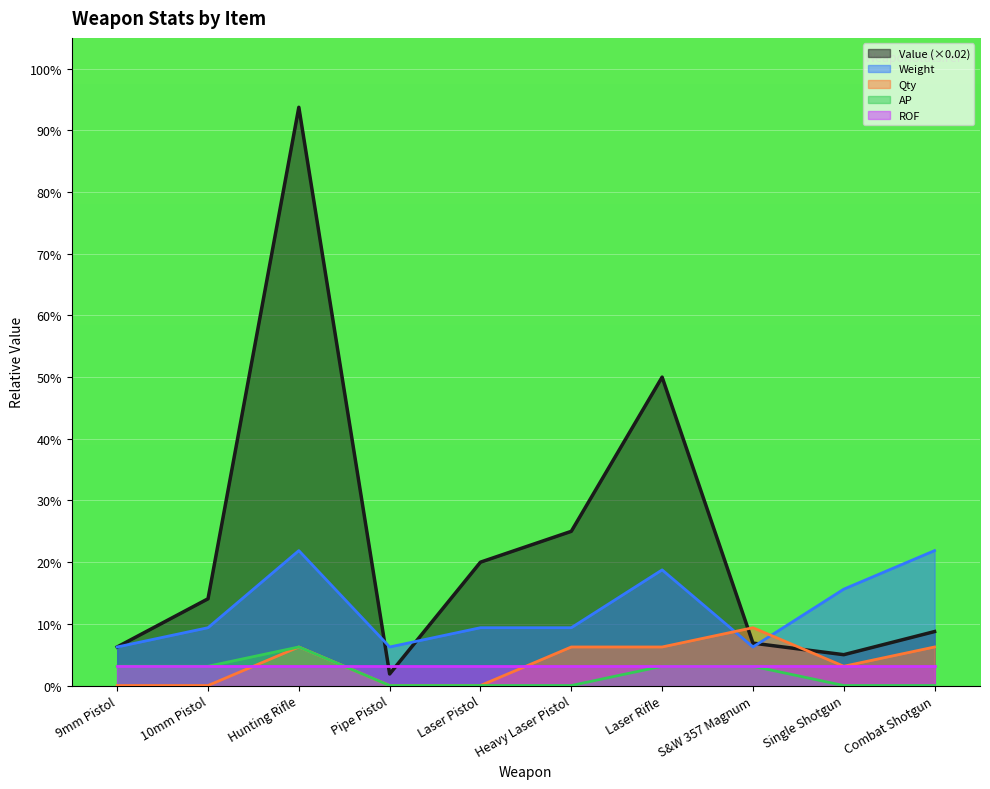

Rank the series by their maximum value, from highest to lowest.

Value (×0.02), Weight, Qty, AP, ROF